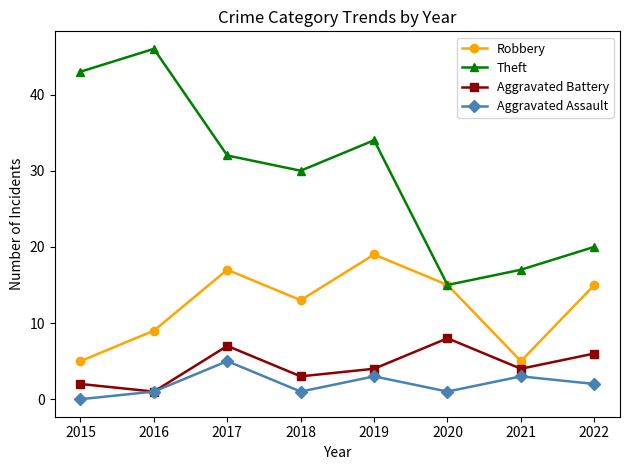

What is the value of the Robbery point at the 5th from the left?

19